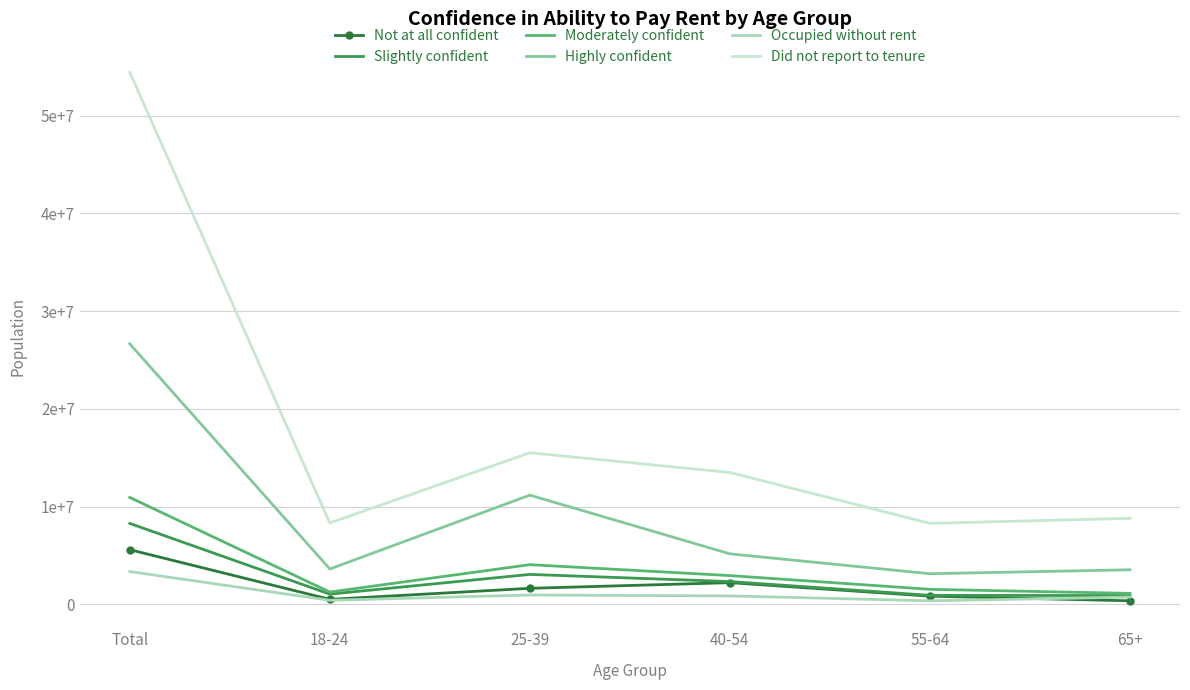

What are all the series names shown in the legend?

Not at all confident, Slightly confident, Moderately confident, Highly confident, Occupied without rent, Did not report to tenure